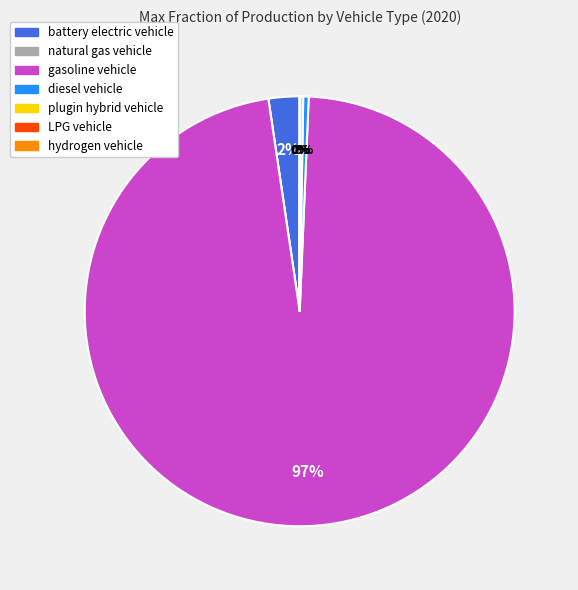

To the nearest percent, what percentage of the pie is battery electric vehicle?

2%